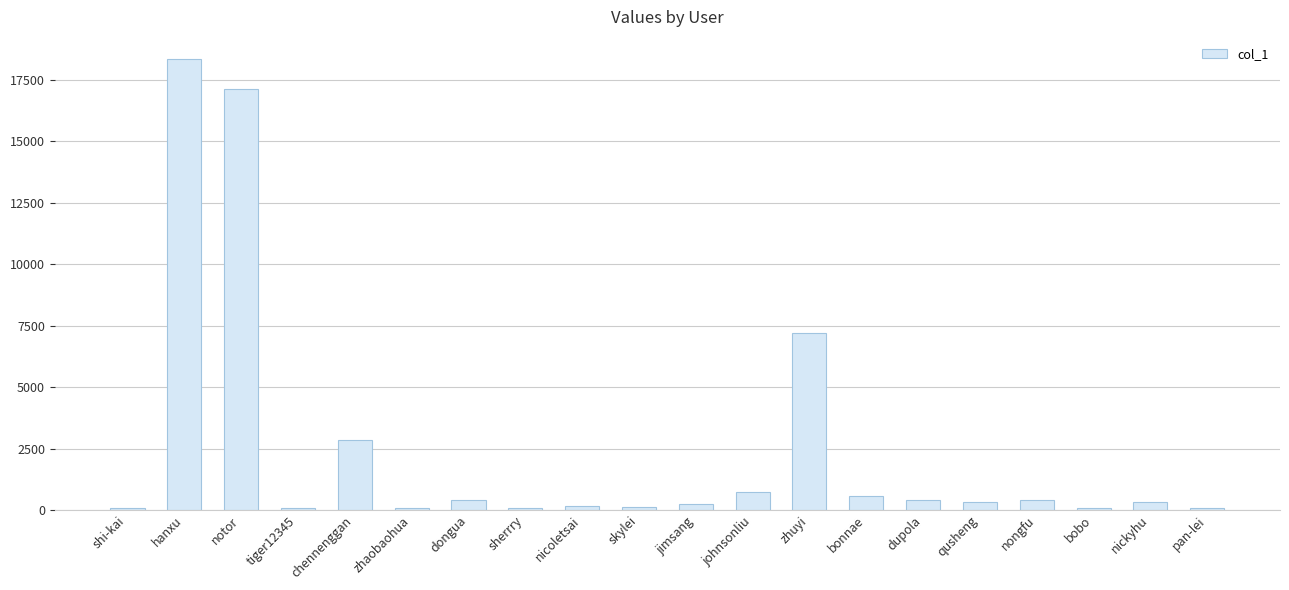

True or false: the data shows 10297 at hanxu.

False